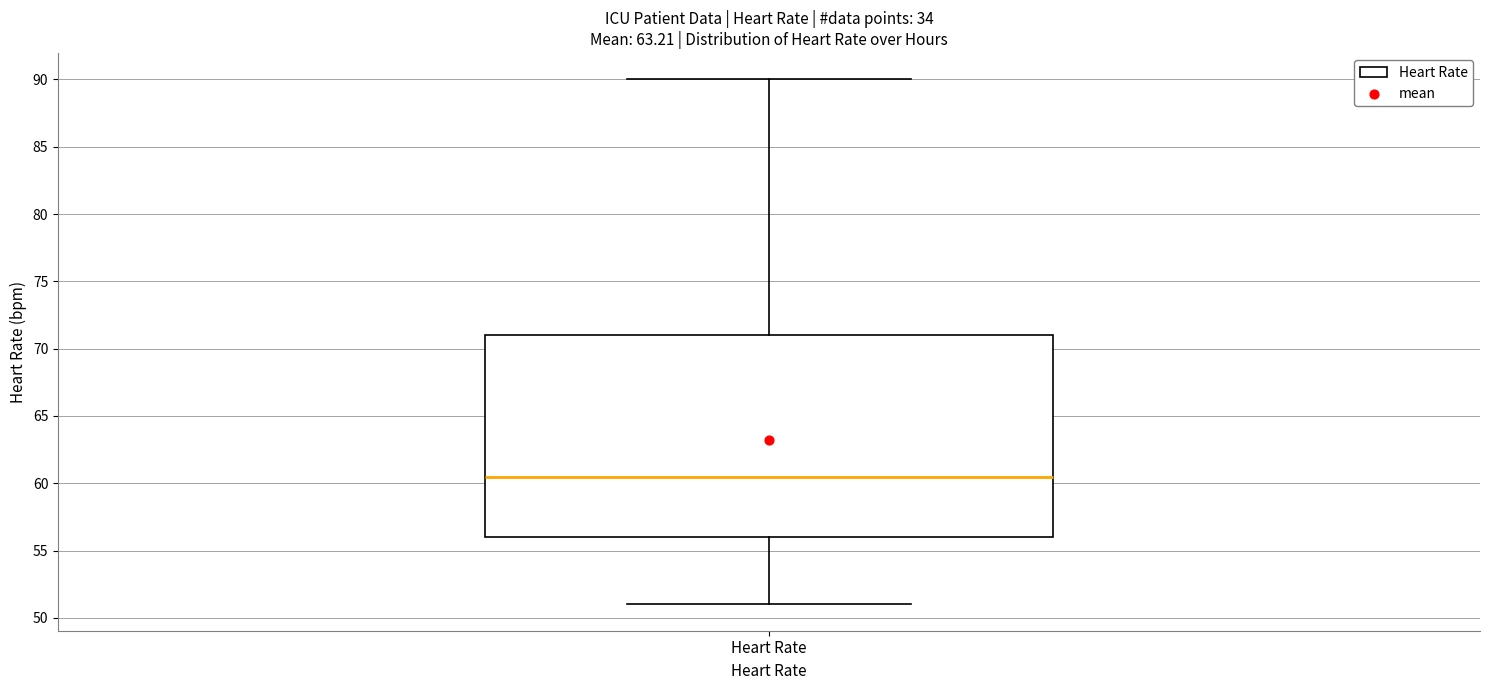

Transcribe this box plot: give where the median line is, the range the box spans, and where the two whiskers end, as read against the y-axis. The values are not printed on the chart, so give them approximately, as read against the axis.

median 60.5, box 56.0 to 71.0, whiskers 51.0 to 90.0